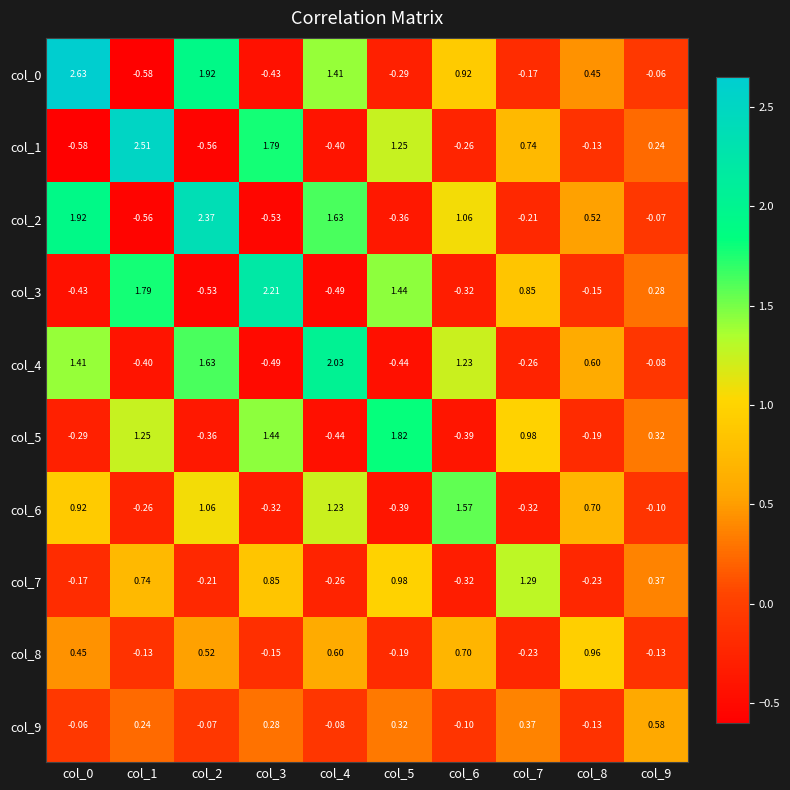

Is the value of col_6 at col_3 greater than the value of col_4 at col_5?

Yes